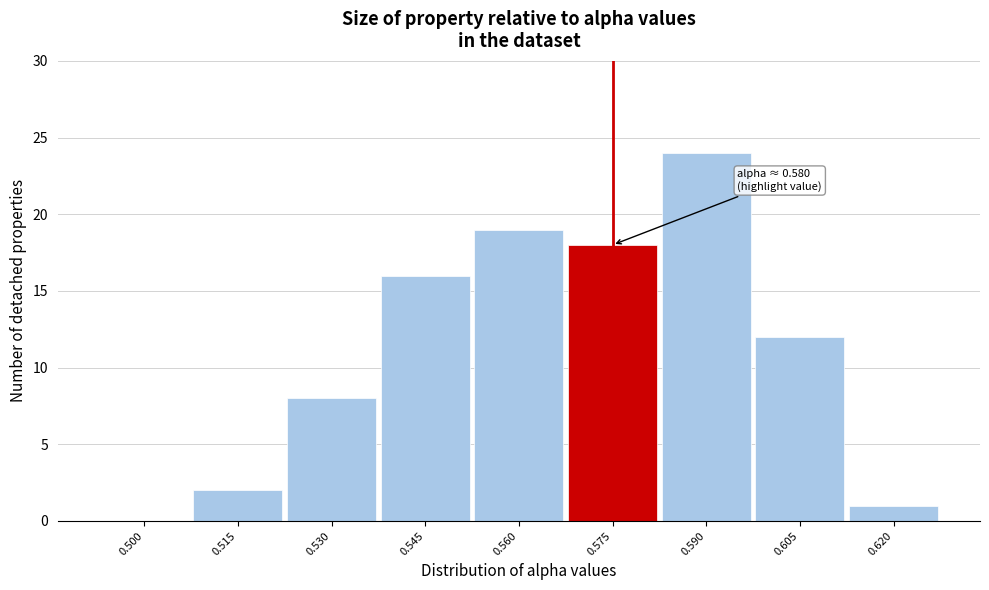

Reading right to left, extract all data points from this chart.

0.620=1	0.605=12	0.590=24	0.575=18	0.560=19	0.545=16	0.530=8	0.515=2	0.500=0